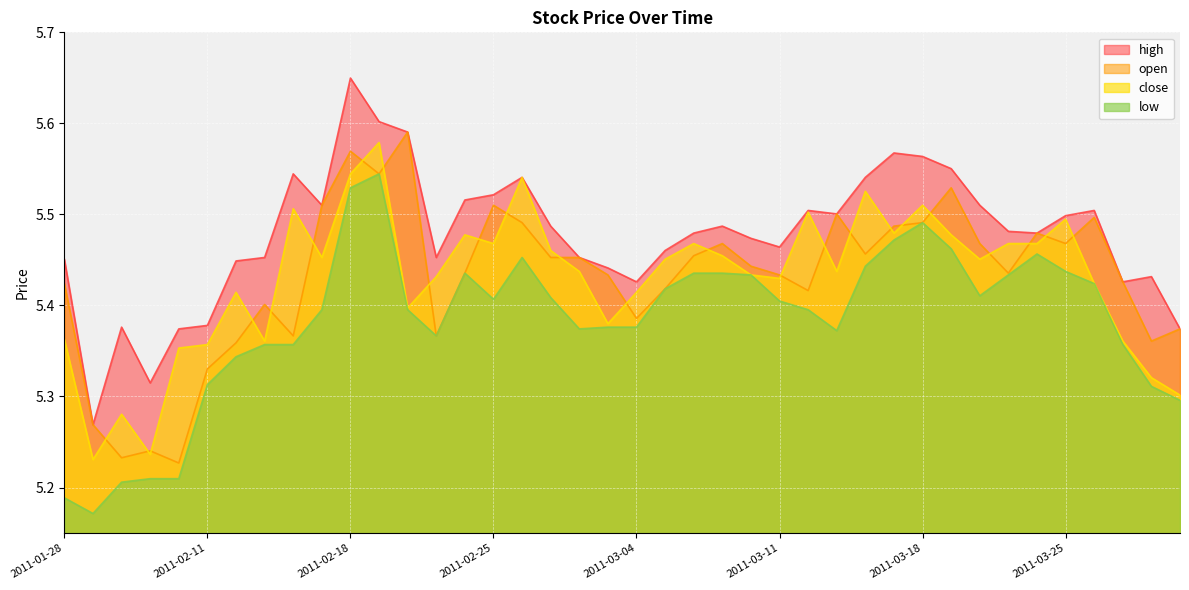

How many lines are shown in the chart?

4